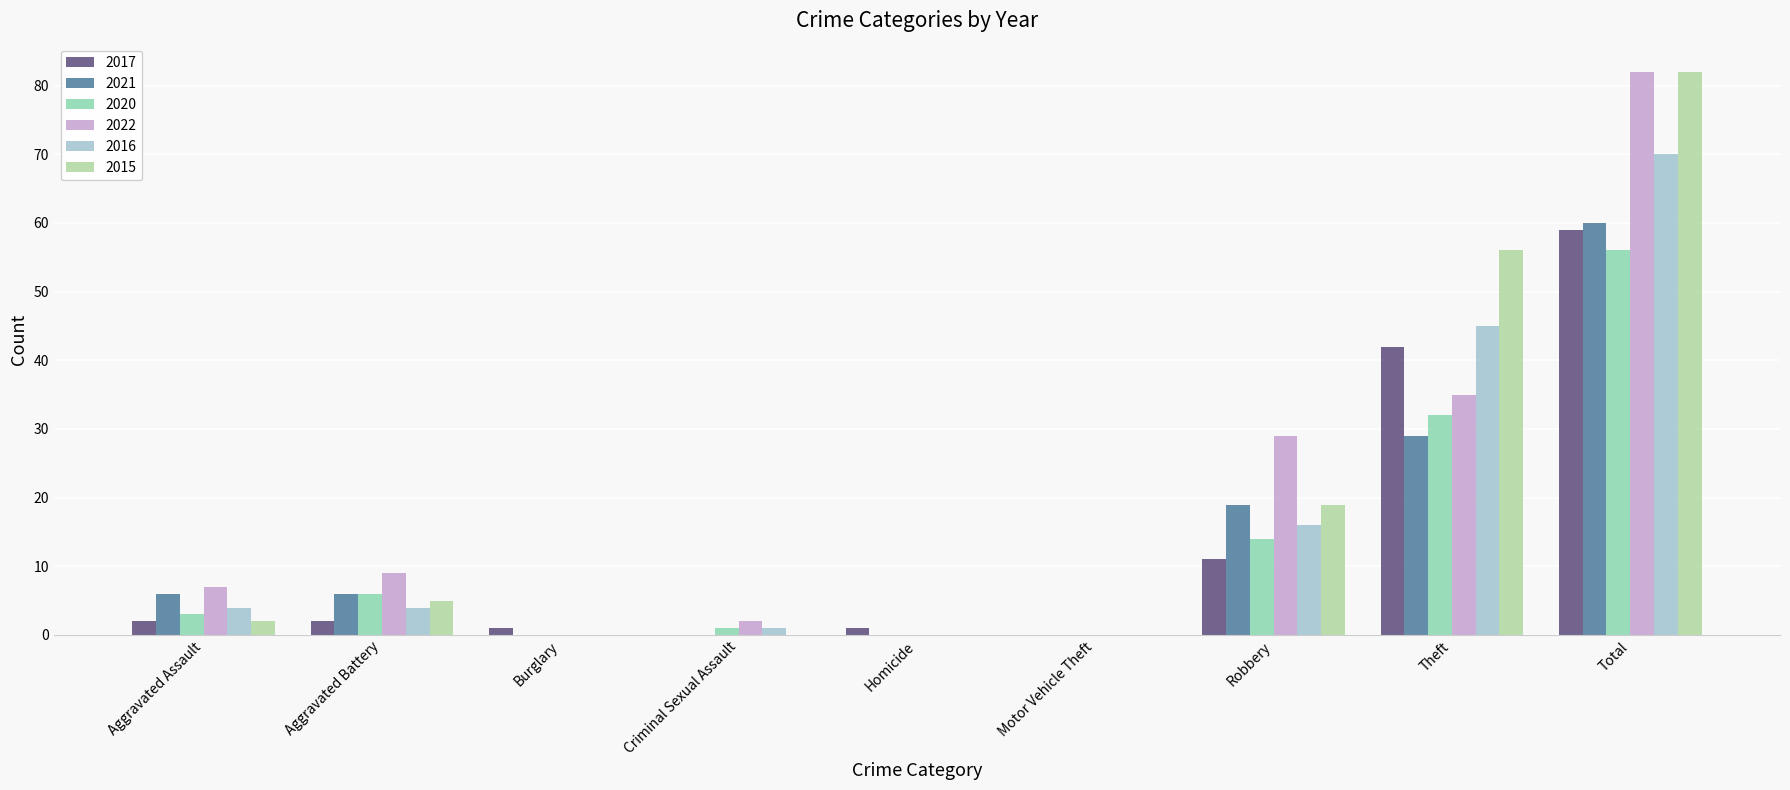

Is the value of 2017 at Aggravated Battery greater than the value of 2015 at Total?

No